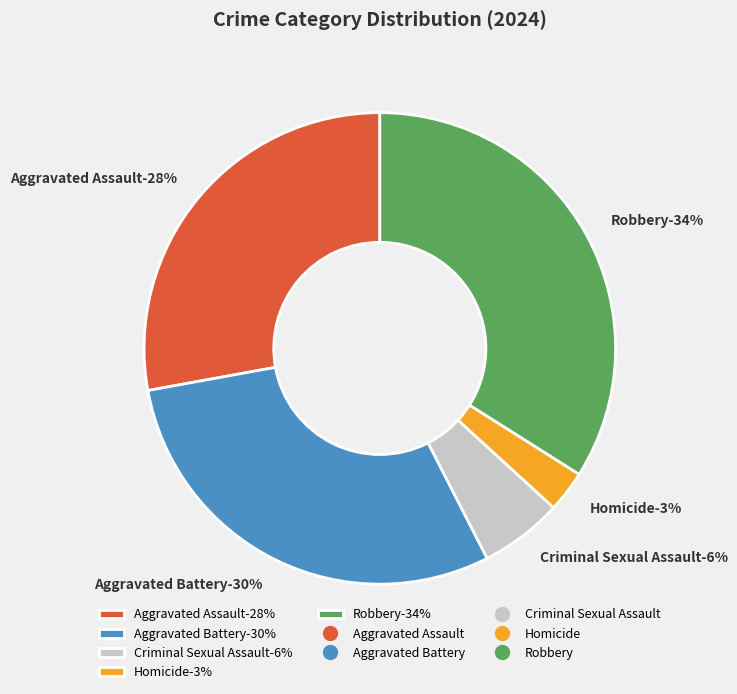

How many segments does this pie chart have?

5